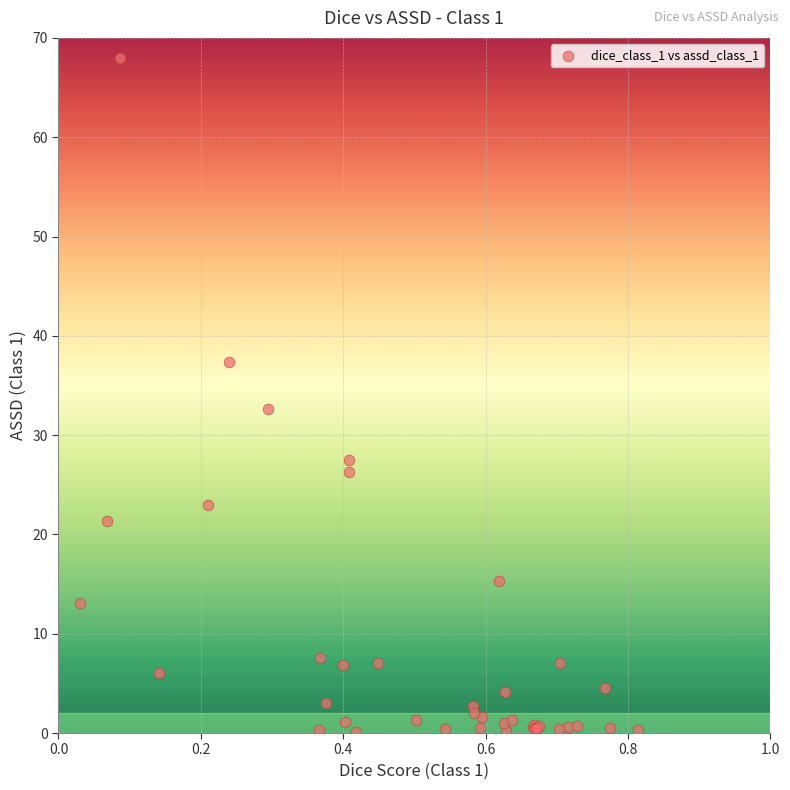

What Y value in the scatter plot is closest to 34?

32.6